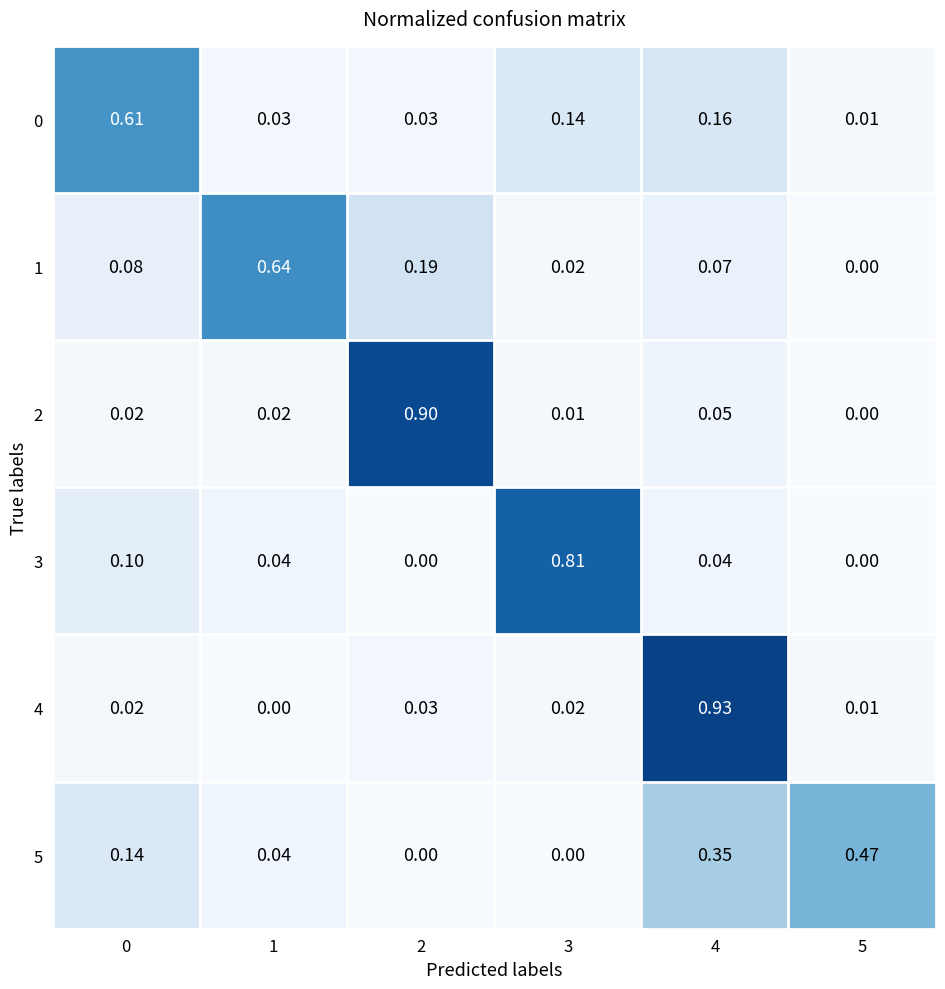

Is the value of 2 at 5 greater than the value of 1 at 1?

No